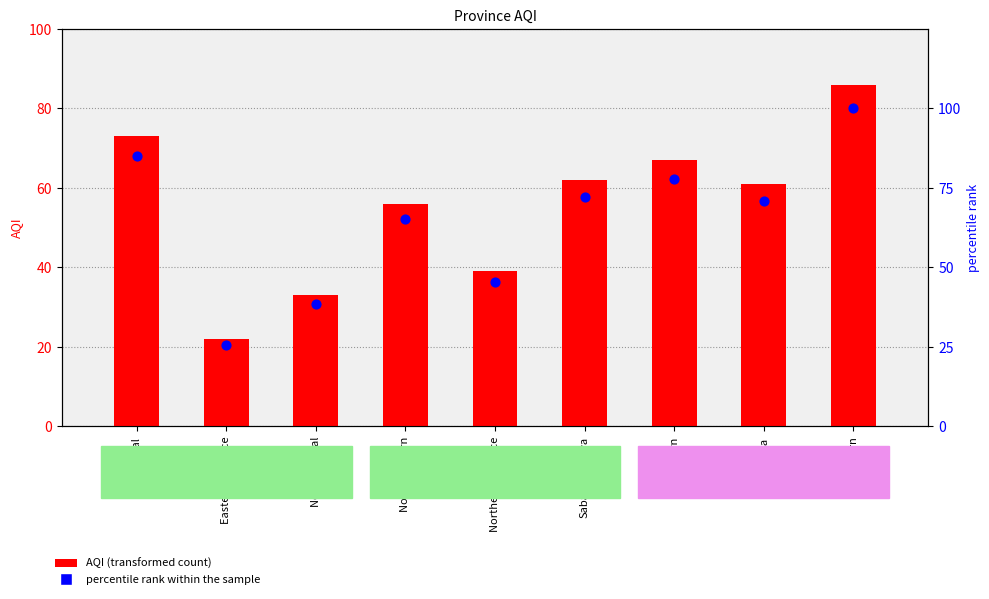

Is the value of percentile rank within the sample at Northern Province greater than the value of AQI at Western?

No